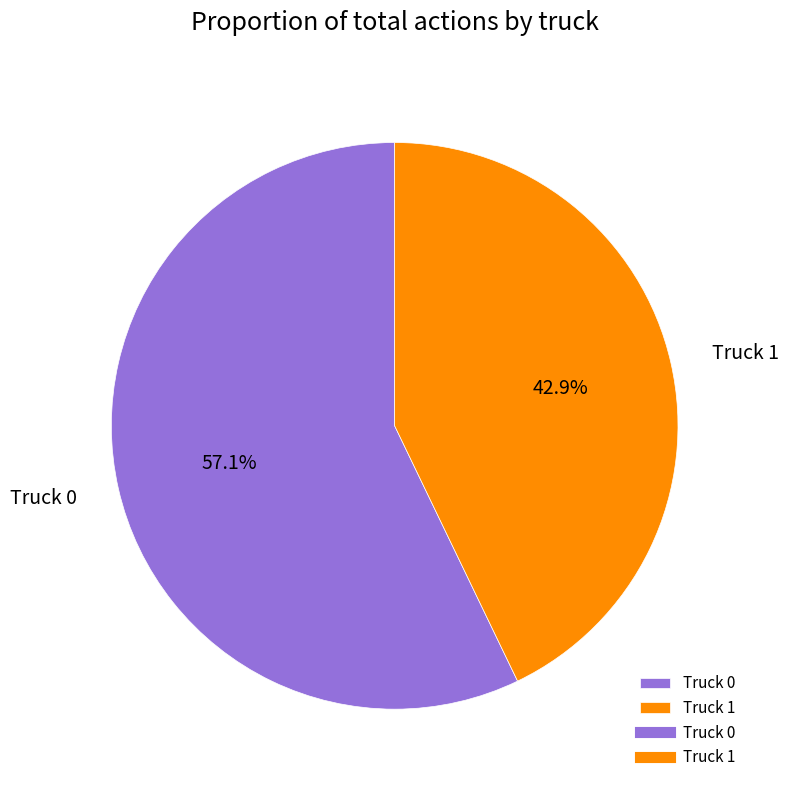

Which category has the smallest portion of the pie?

Truck 1